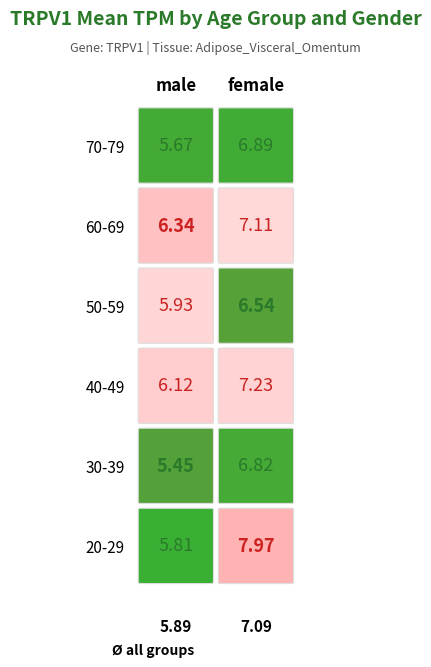

How many values in the 30-39 series exceed 6?

1